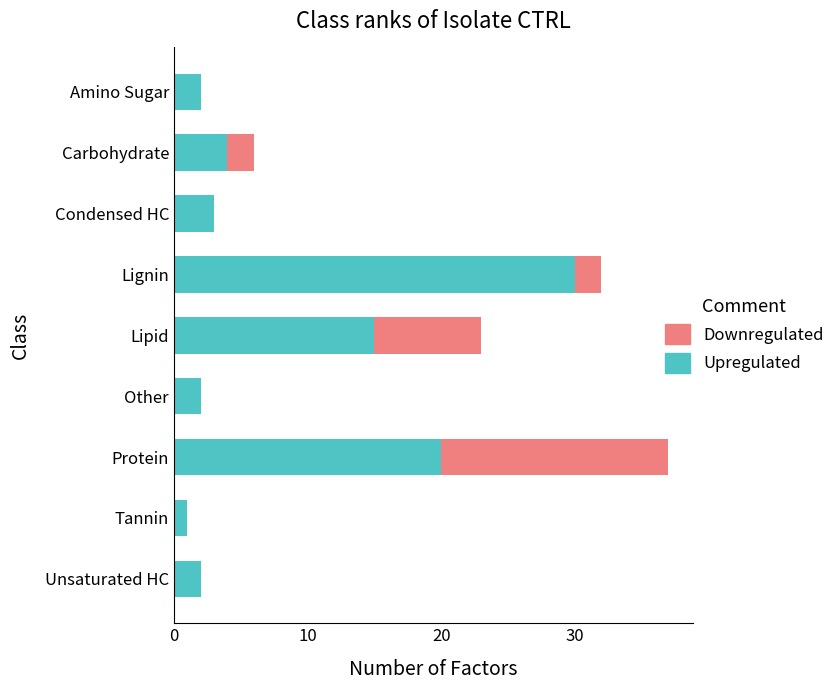

What is the highest value of the Upregulated series?

30